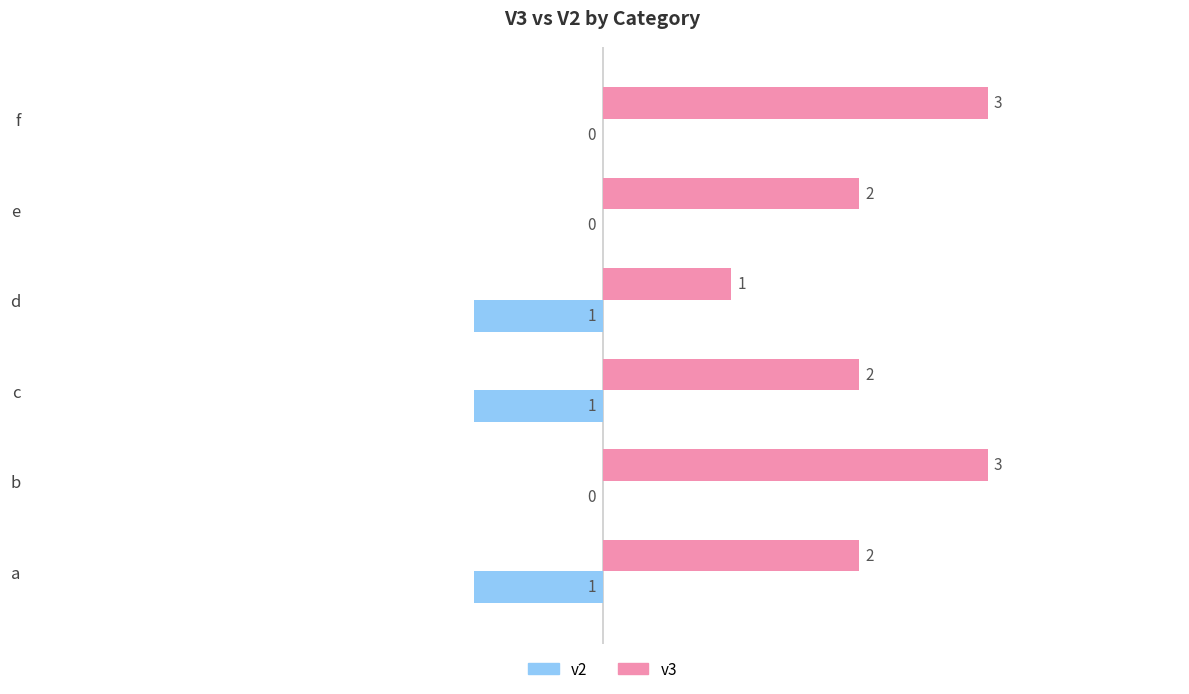

What is the total value across all series at f?

3